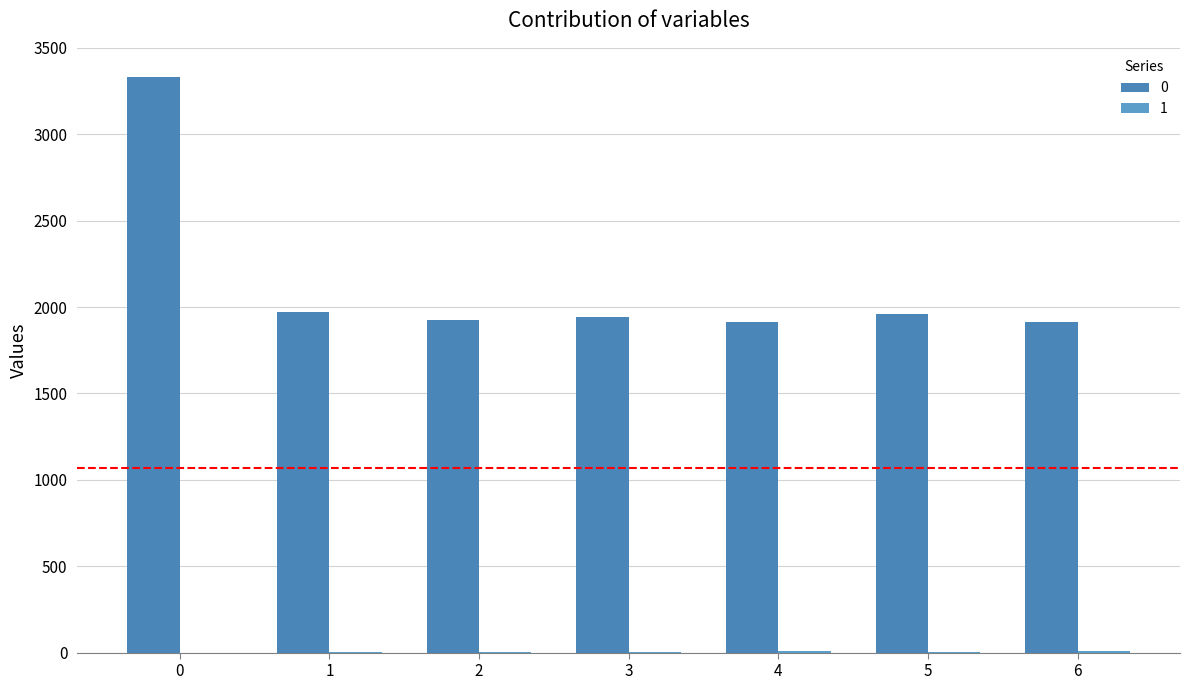

At 0, list the series in order from largest to smallest.

0, 1